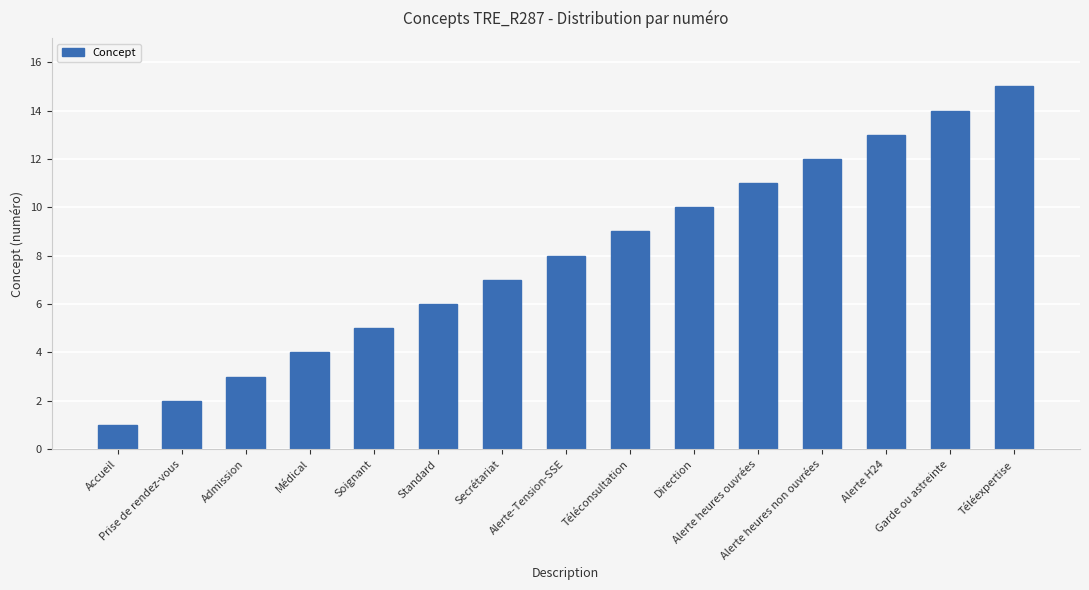

Rank the categories by value from lowest to highest.

Accueil, Prise de rendez-vous, Admission, Médical, Soignant, Standard, Secrétariat, Alerte-Tension-SSE, Téléconsultation, Direction, Alerte heures ouvrées, Alerte heures non ouvrées, Alerte H24, Garde ou astreinte, Téléexpertise